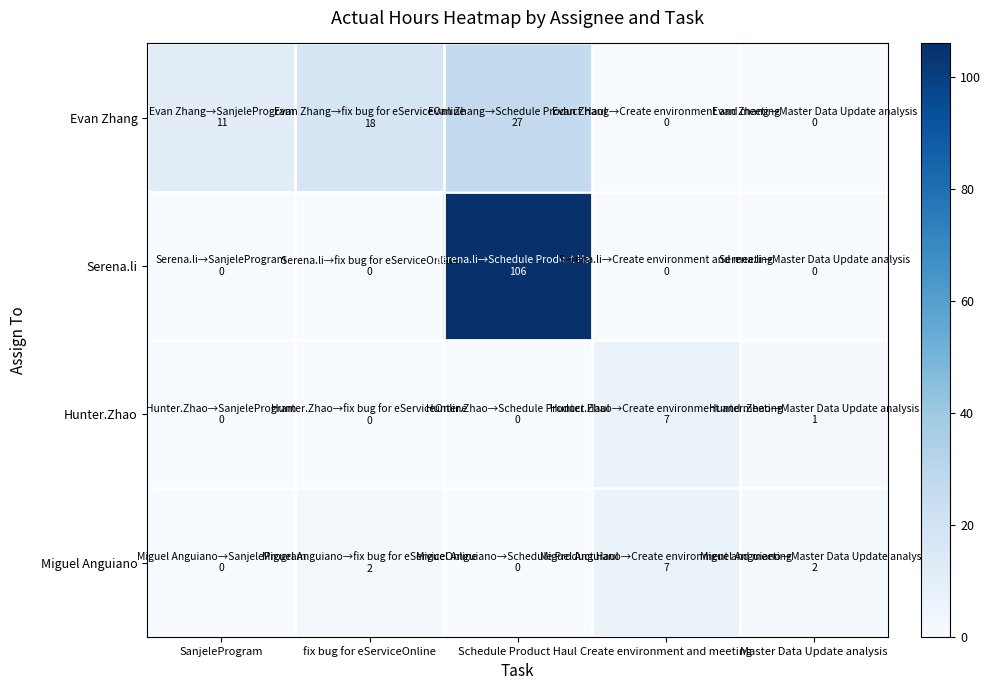

Reading right to left, what are all the values shown in this chart?

Evan Zhang: Master Data Update analysis=0	Create environment and meeting=0	Schedule Product Haul=27	fix bug for eServiceOnline=18	SanjeleProgram=11
Serena.li: Master Data Update analysis=0	Create environment and meeting=0	Schedule Product Haul=106	fix bug for eServiceOnline=0	SanjeleProgram=0
Hunter.Zhao: Master Data Update analysis=1	Create environment and meeting=7	Schedule Product Haul=0	fix bug for eServiceOnline=0	SanjeleProgram=0
Miguel Anguiano: Master Data Update analysis=2	Create environment and meeting=7	Schedule Product Haul=0	fix bug for eServiceOnline=2	SanjeleProgram=0